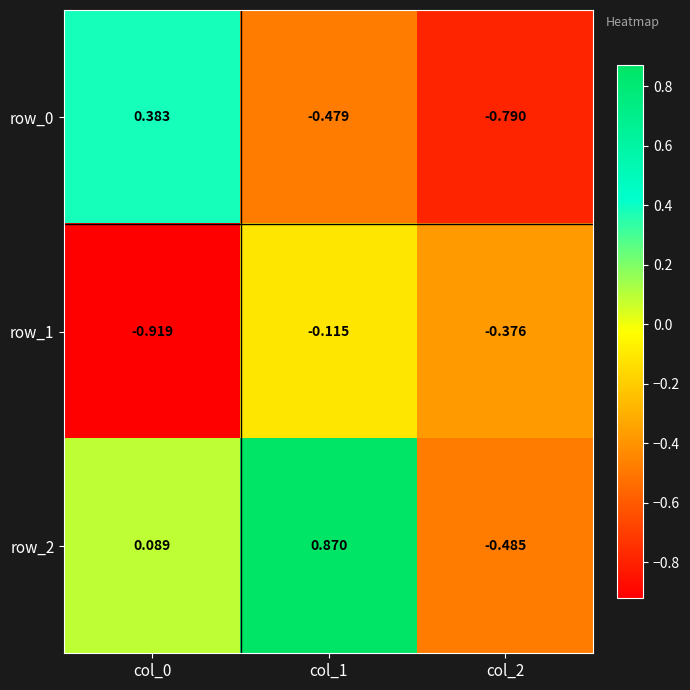

Between col_0 and col_1, which series saw the biggest shift?

row_0